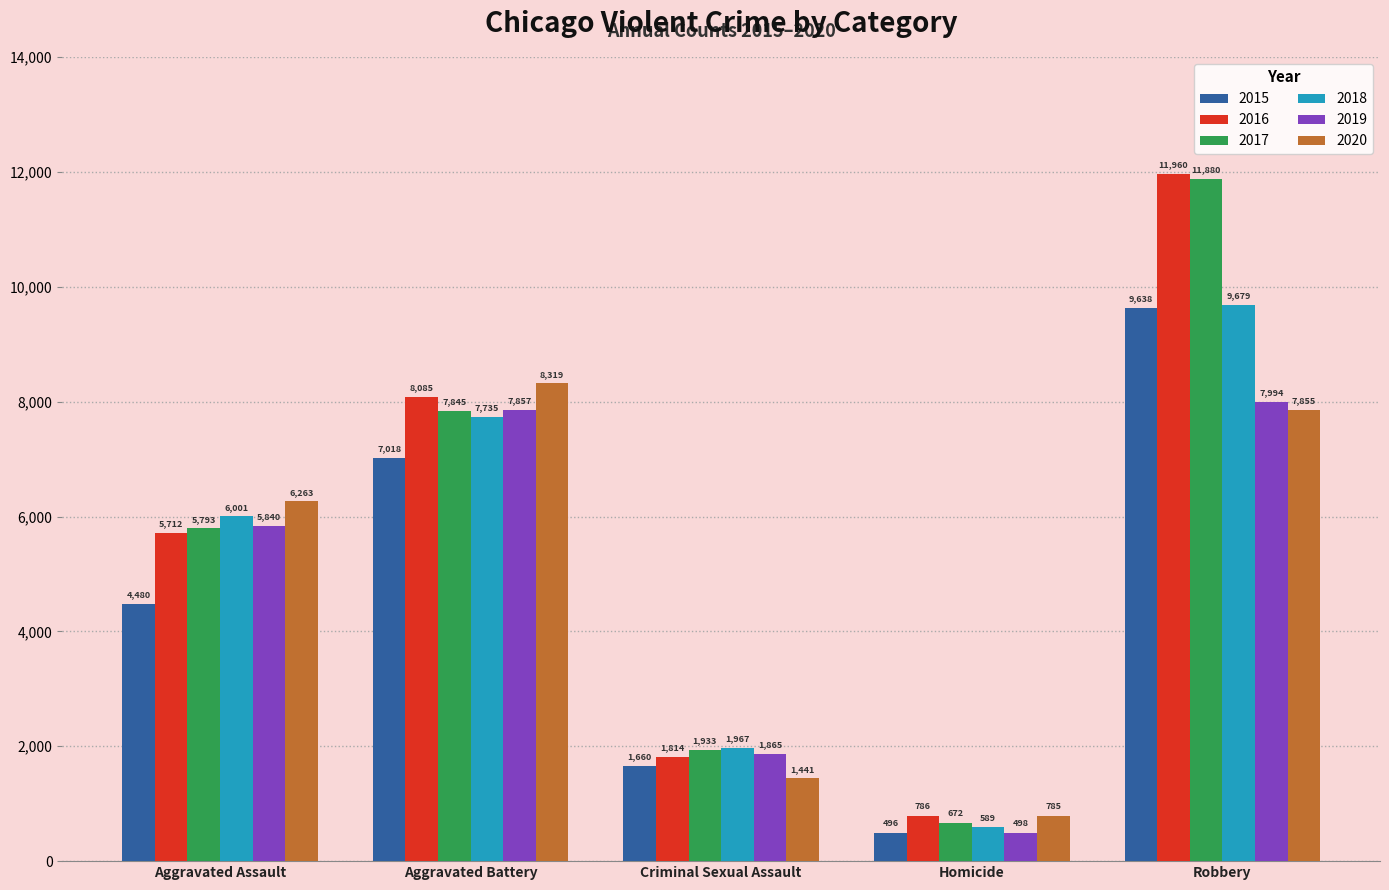

How many groups of bars are there?

5